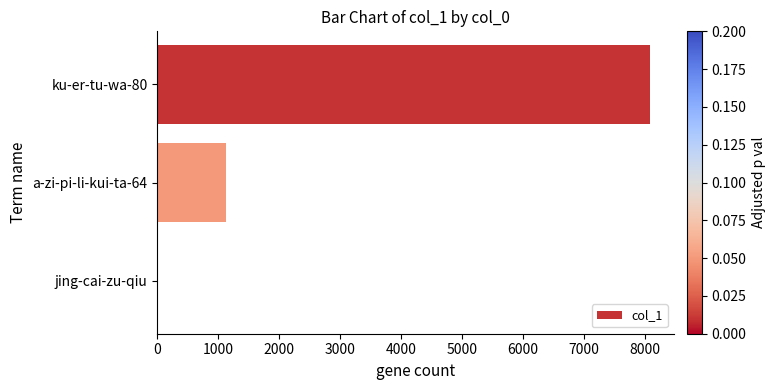

Does the chart contain stacked bars?

No